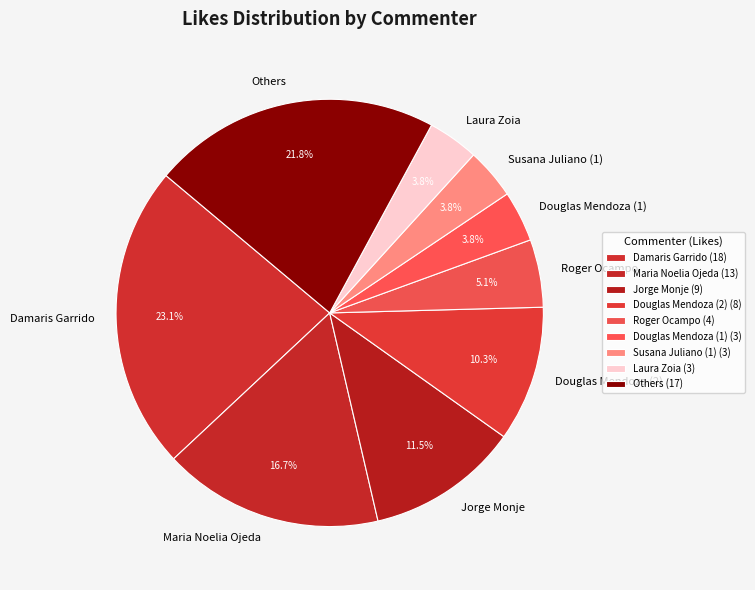

To the nearest percent, what is the difference between the largest and smallest slice percentages?

19%